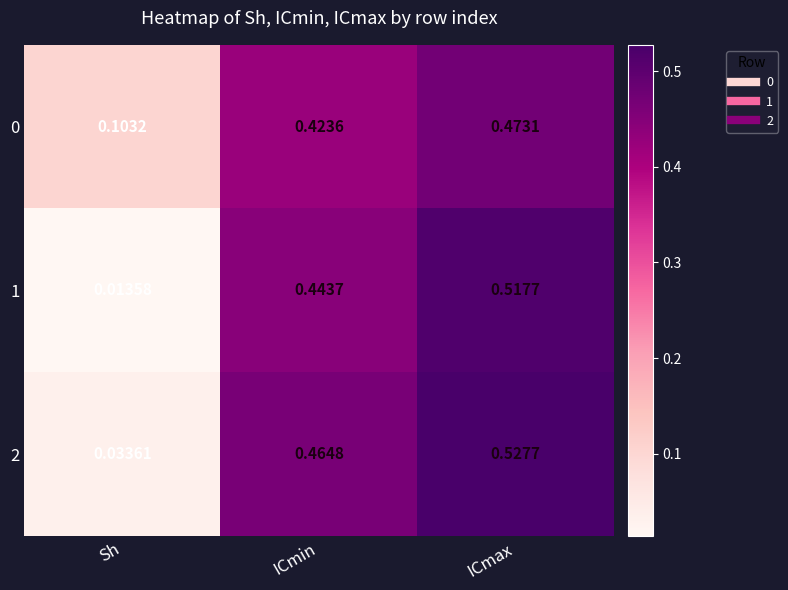

List the labels in order of 0 value, smallest first.

Sh, ICmin, ICmax